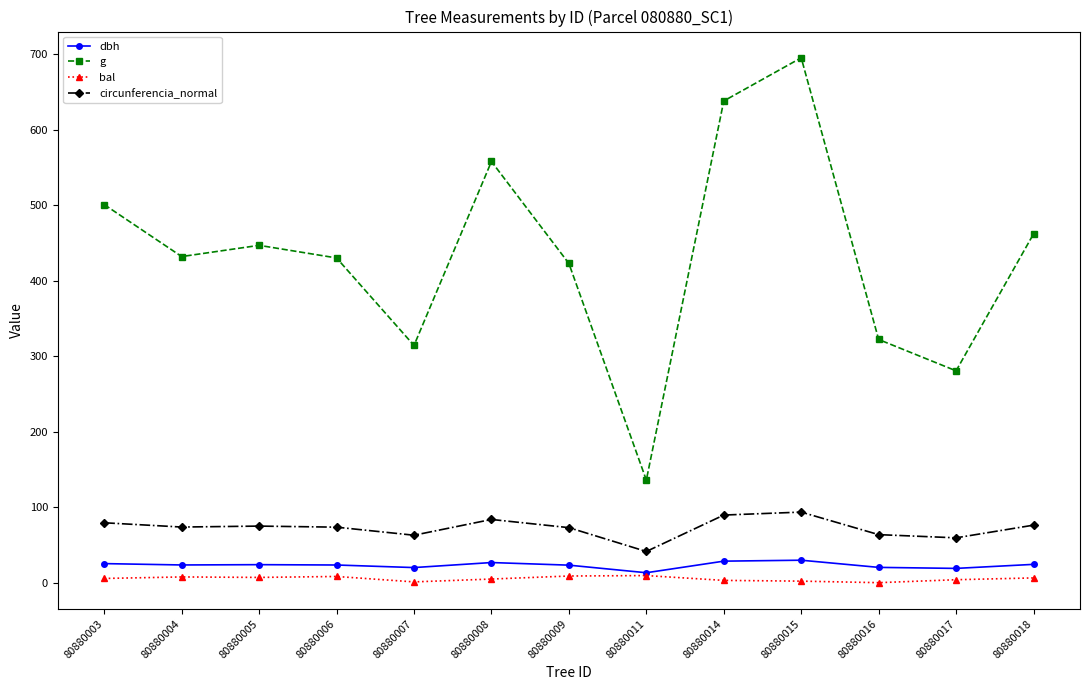

The circunferencia_normal series shows 74.9 at 80880005. True or false?

True